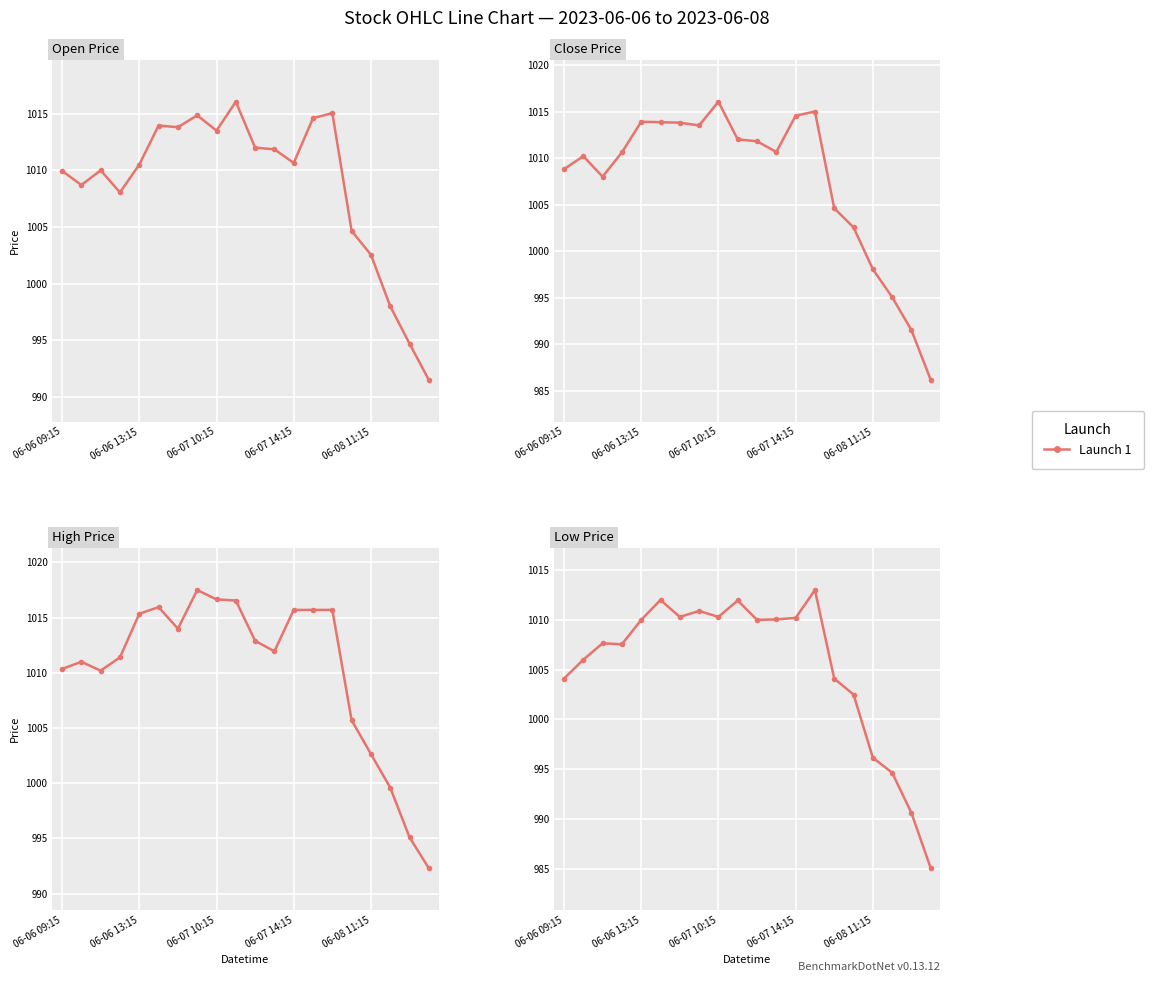

What is the sum of all values?

20107.0